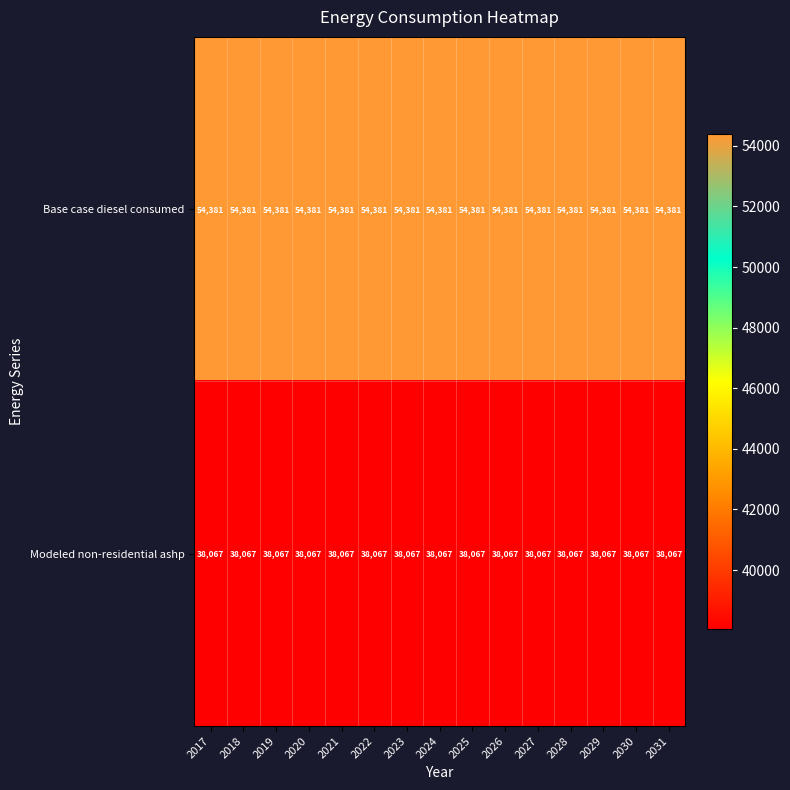

The Modeled non-residential ashp series shows 38067 at 2027. True or false?

True